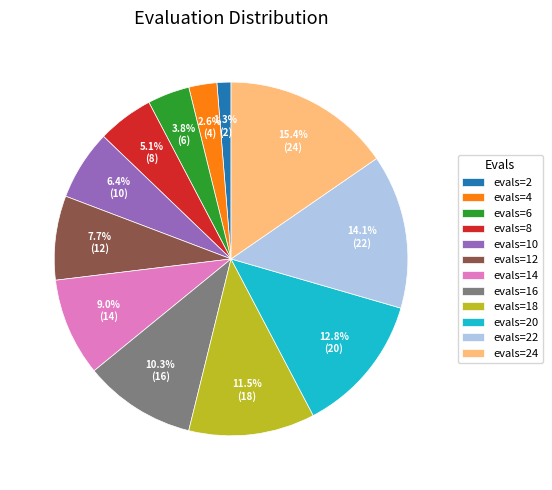

Rank the categories by value from lowest to highest.

evals=2, evals=4, evals=6, evals=8, evals=10, evals=12, evals=14, evals=16, evals=18, evals=20, evals=22, evals=24